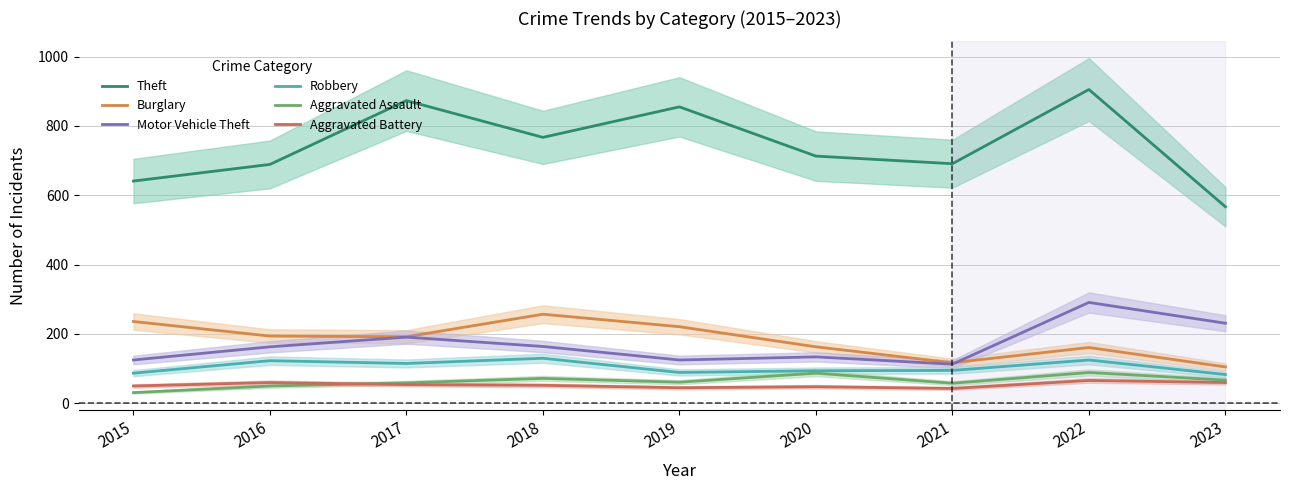

What is the average value of the Theft series?

745